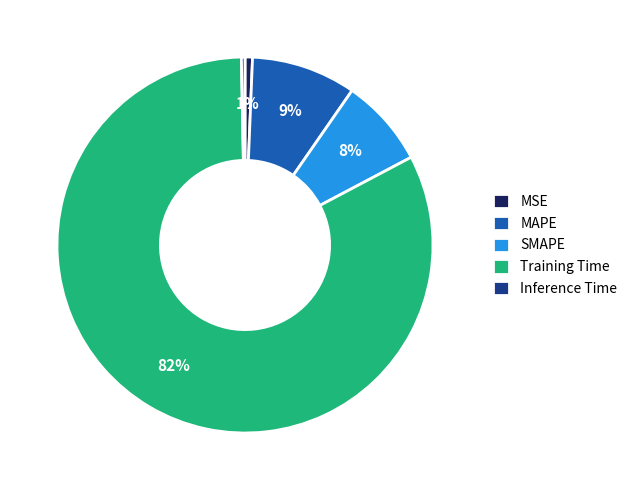

Between Inference Time and Training Time, which is larger?

Training Time